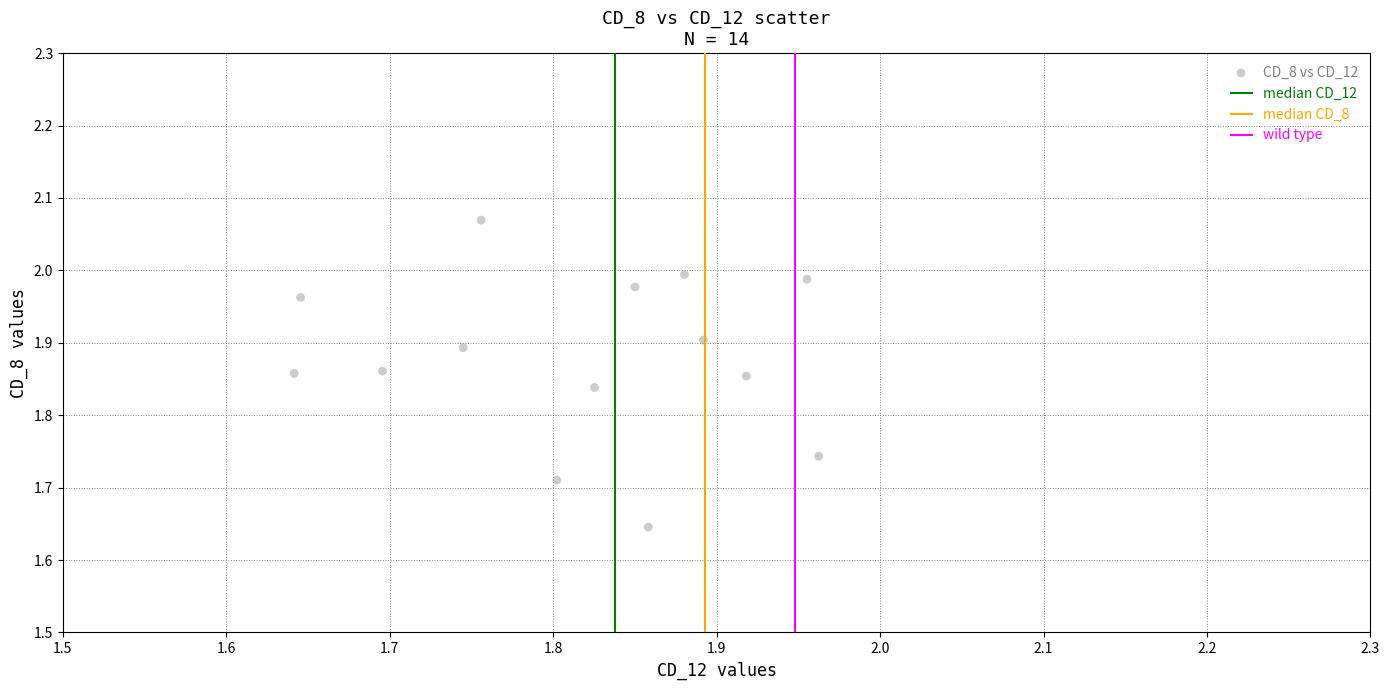

What is the range of X values (max minus min)?

0.3